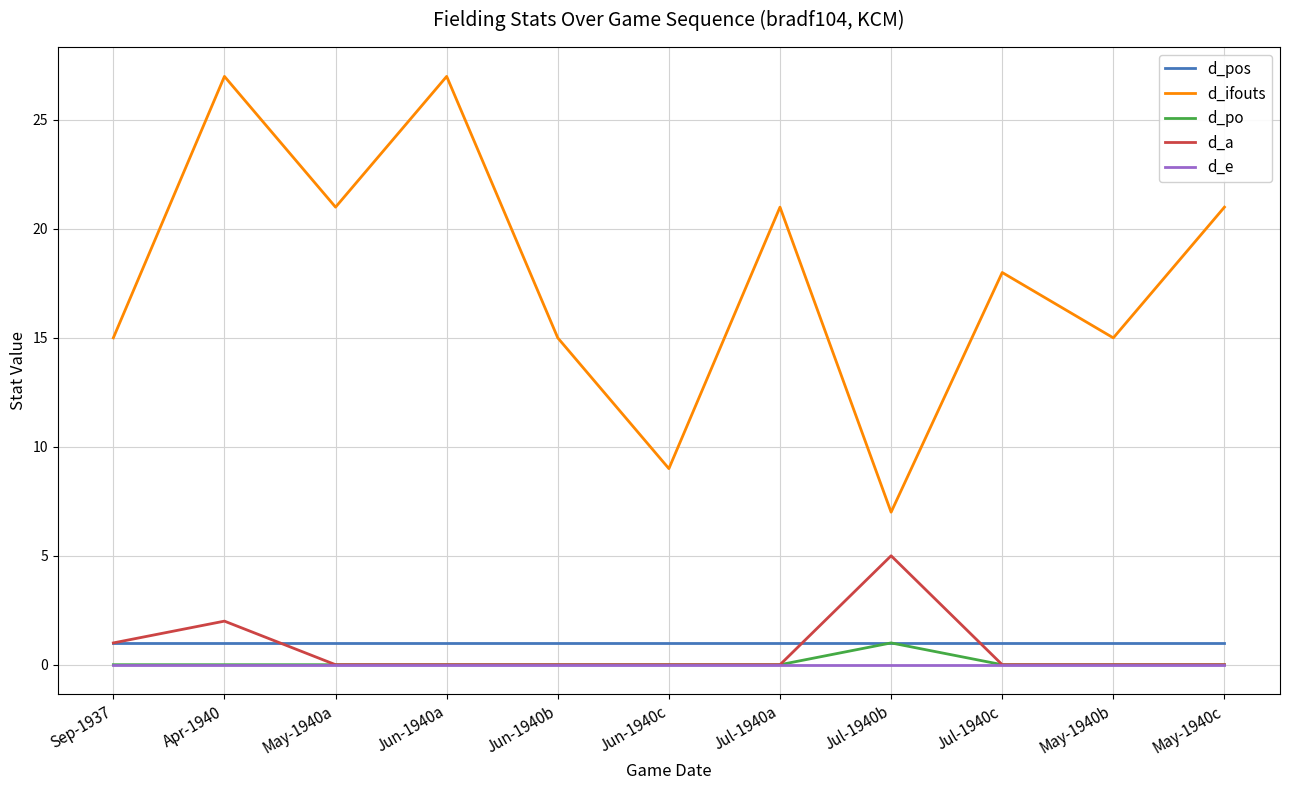

Reading right to left, transcribe all the data shown in this chart.

d_pos: 1	1	1	1	1	1	1	1	1	1	1
d_ifouts: 21	15	18	7	21	9	15	27	21	27	15
d_po: 0	0	0	1	0	0	0	0	0	0	0
d_a: 0	0	0	5	0	0	0	0	0	2	1
d_e: 0	0	0	0	0	0	0	0	0	0	0